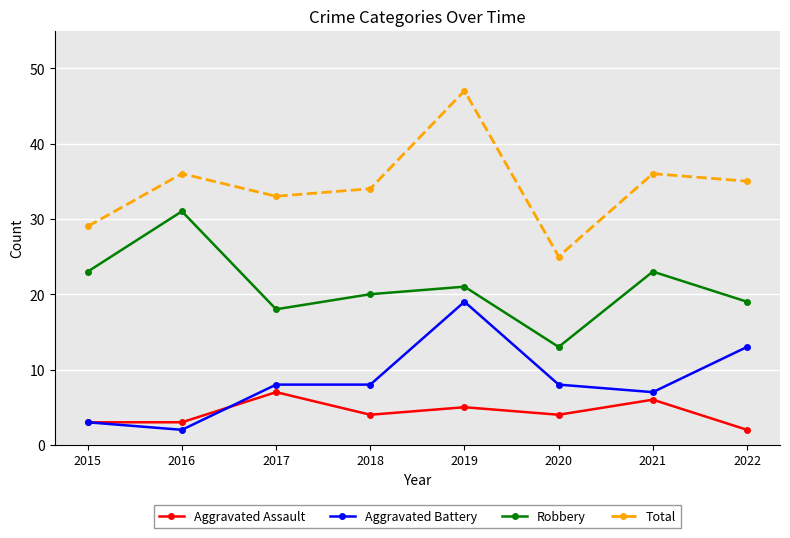

Where does the Aggravated Assault series first go above 4?

2017